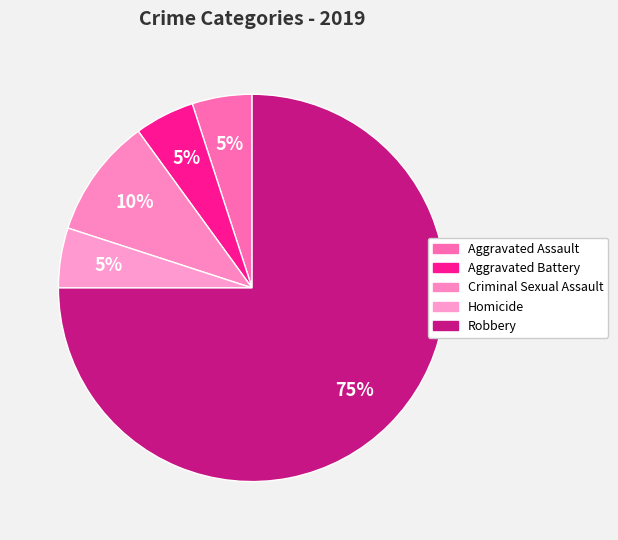

Does any single category account for the majority?

Yes